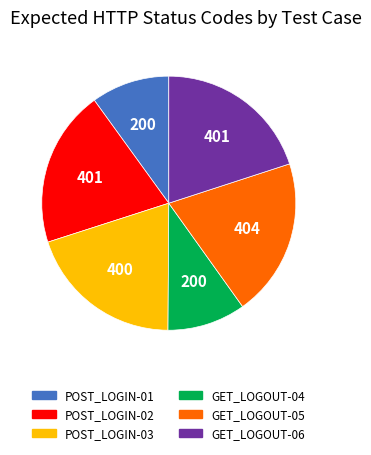

Approximately how many times larger is the value at POST_LOGIN-02 compared to GET_LOGOUT-06?

1.0